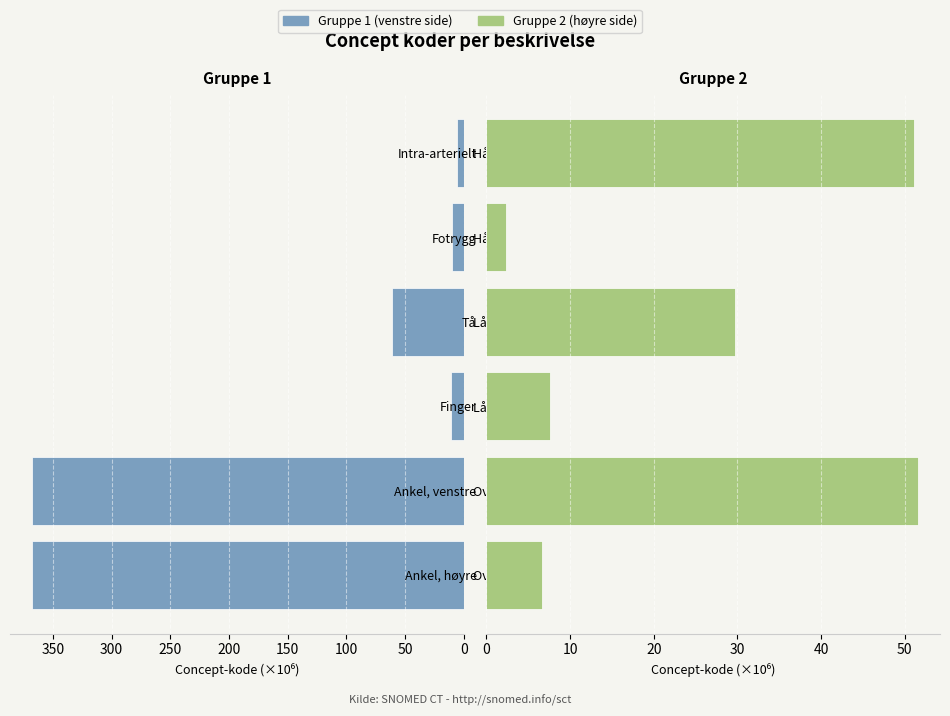

Is the value of Gruppe 1 (venstre side) at 100 greater than the value of Gruppe 2 (høyre side) at 50?

No